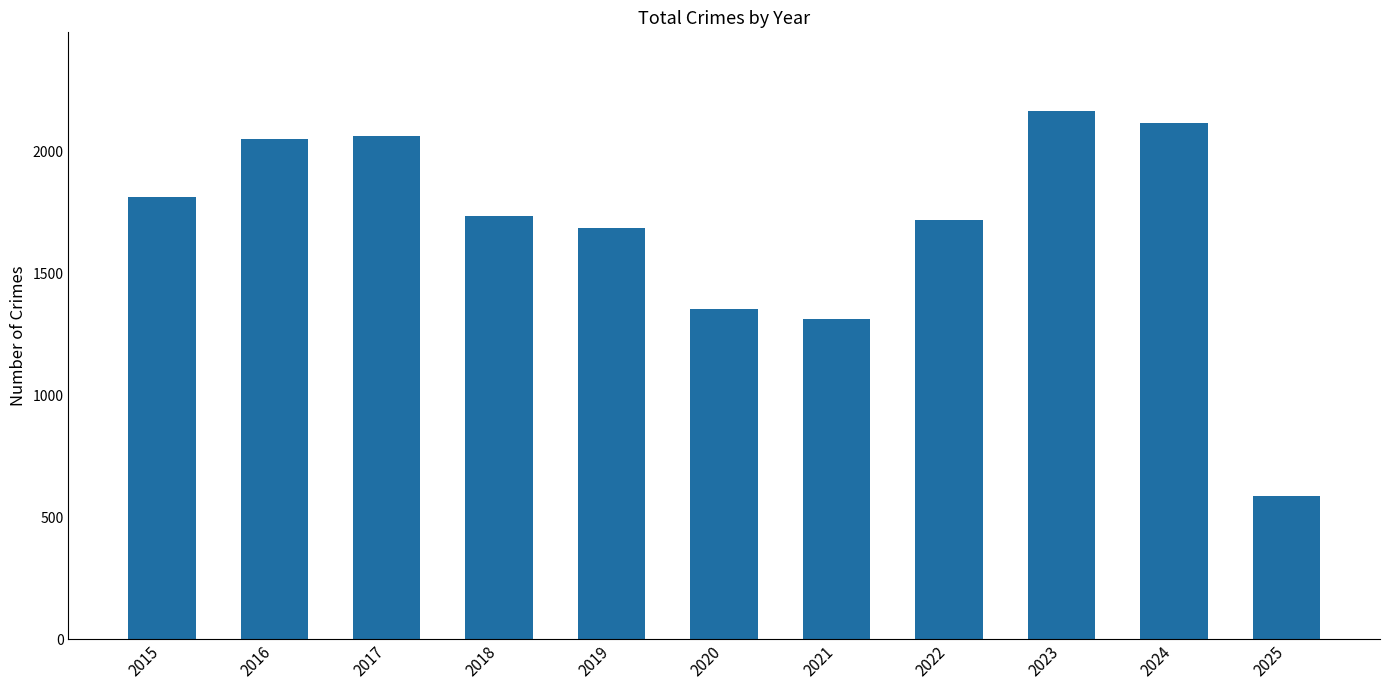

The value at 2020 is 1355. True or false?

True